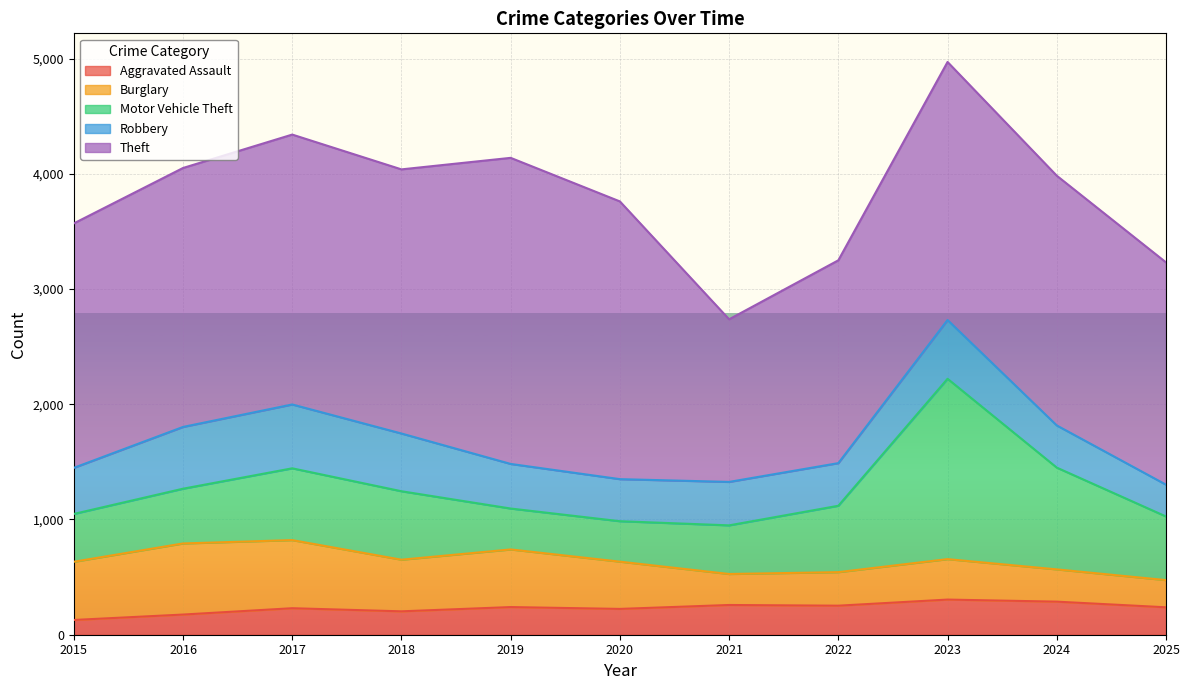

Which label corresponds to the largest value in the chart?

2019